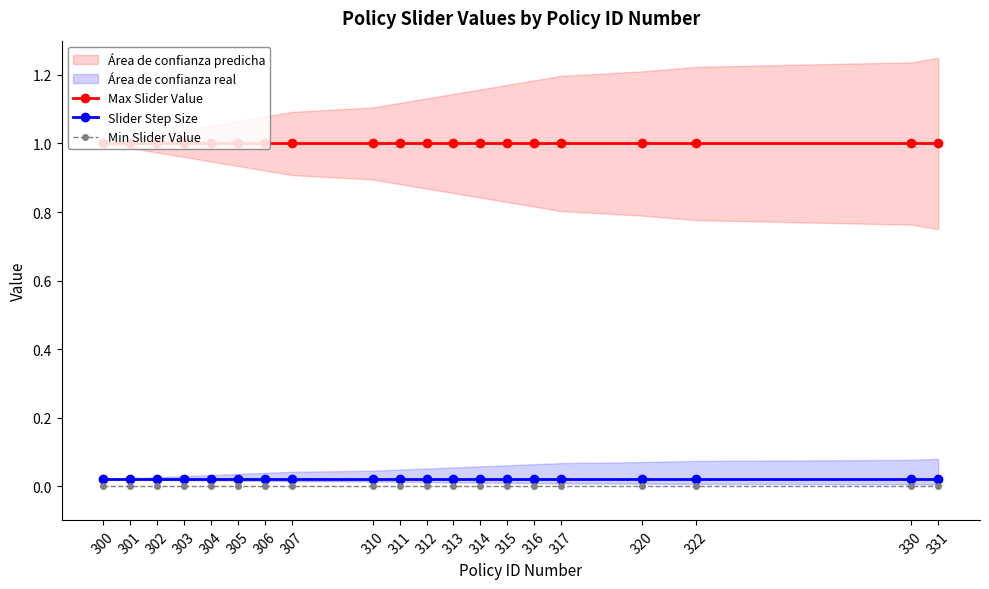

At 307, list the series in order from largest to smallest.

Max Slider Value, Slider Step Size, Min Slider Value